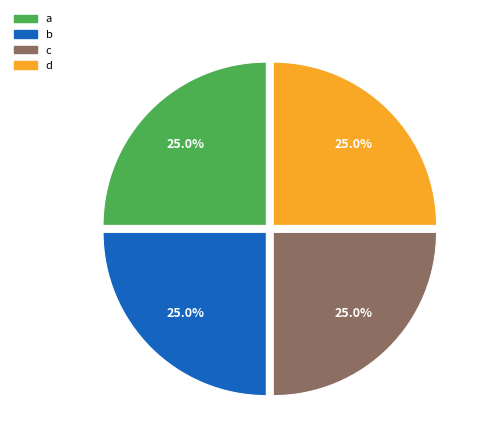

How many segments does this pie chart have?

4